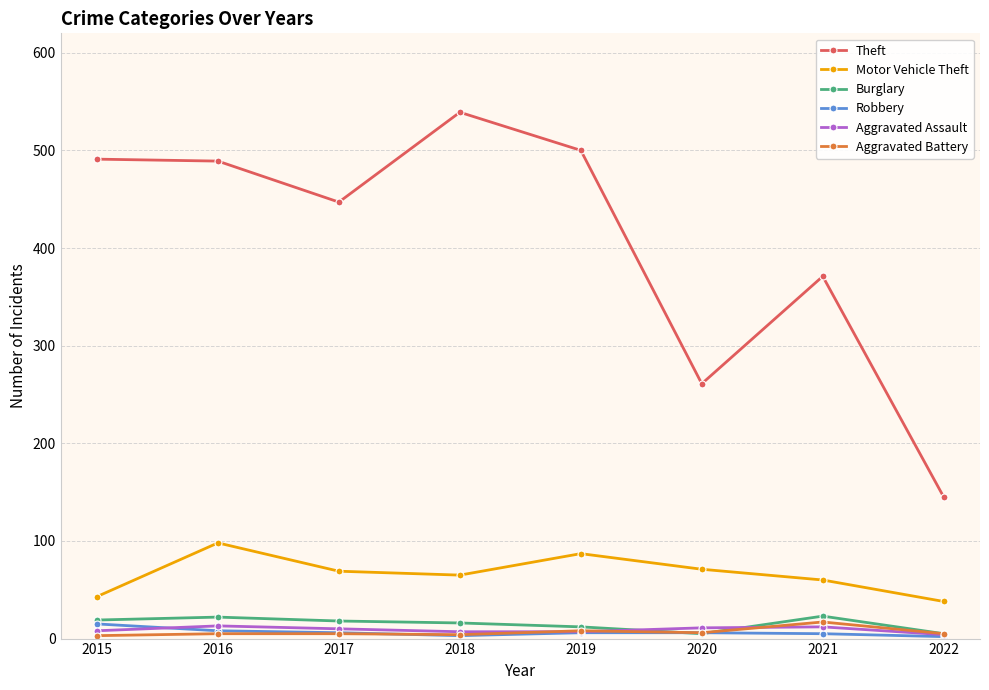

What is the total value across all series at 2017?

555